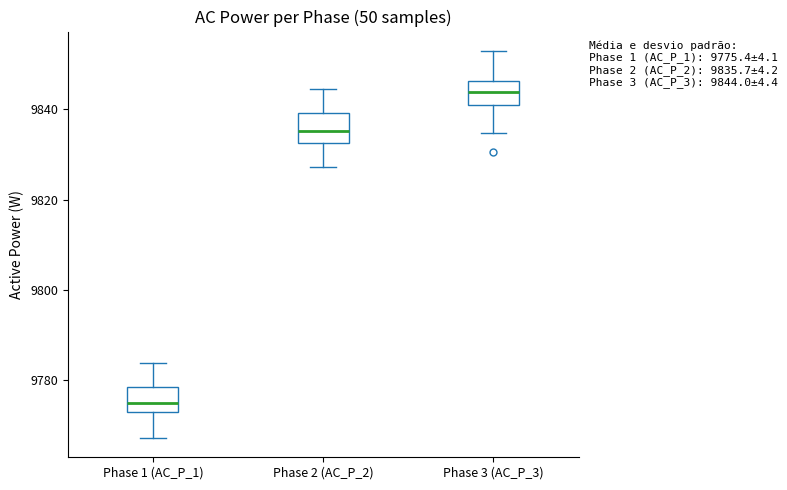

Which box's median line is the lowest?

Phase 1 (AC_P_1)